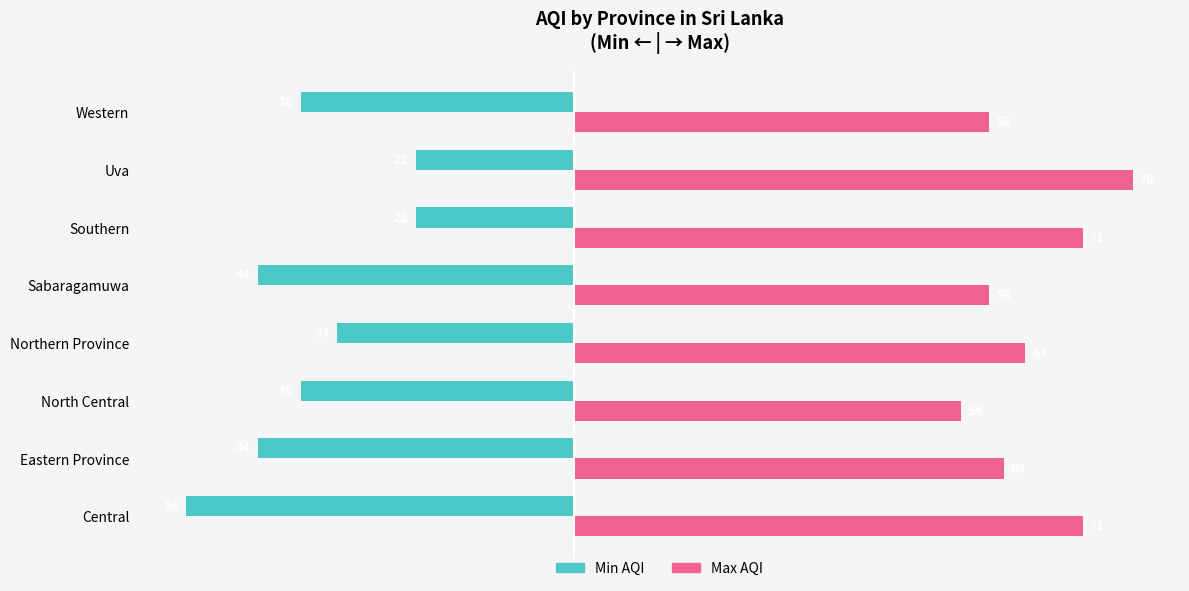

At which category is the sum across all series the highest?

Uva